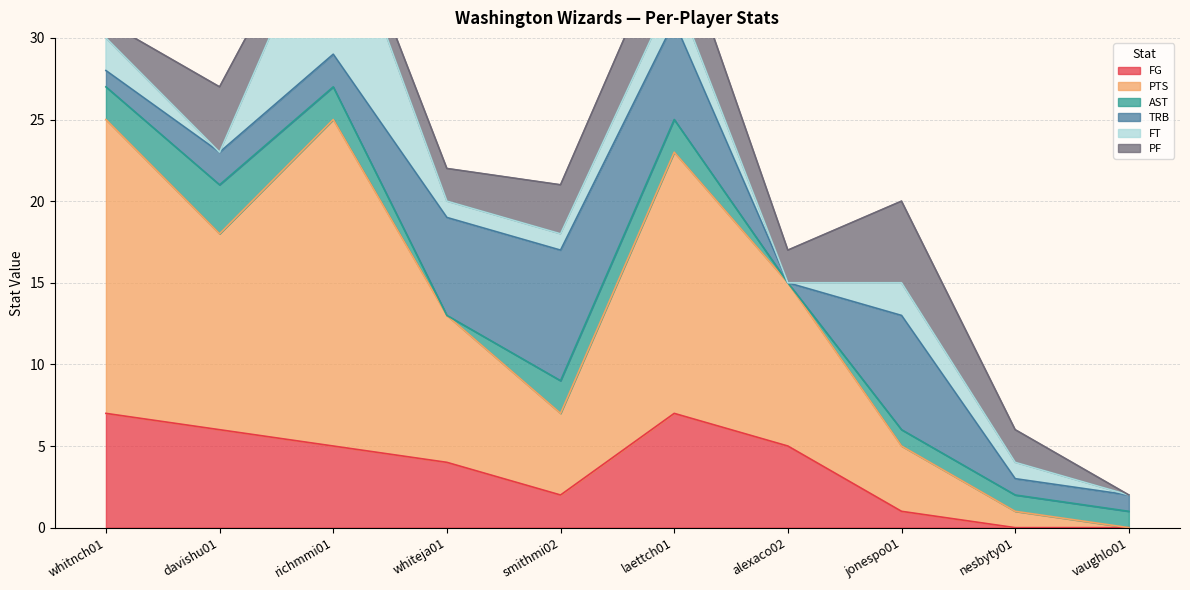

List the series in order of their peak value, lowest first.

AST, PF, FG, TRB, FT, PTS